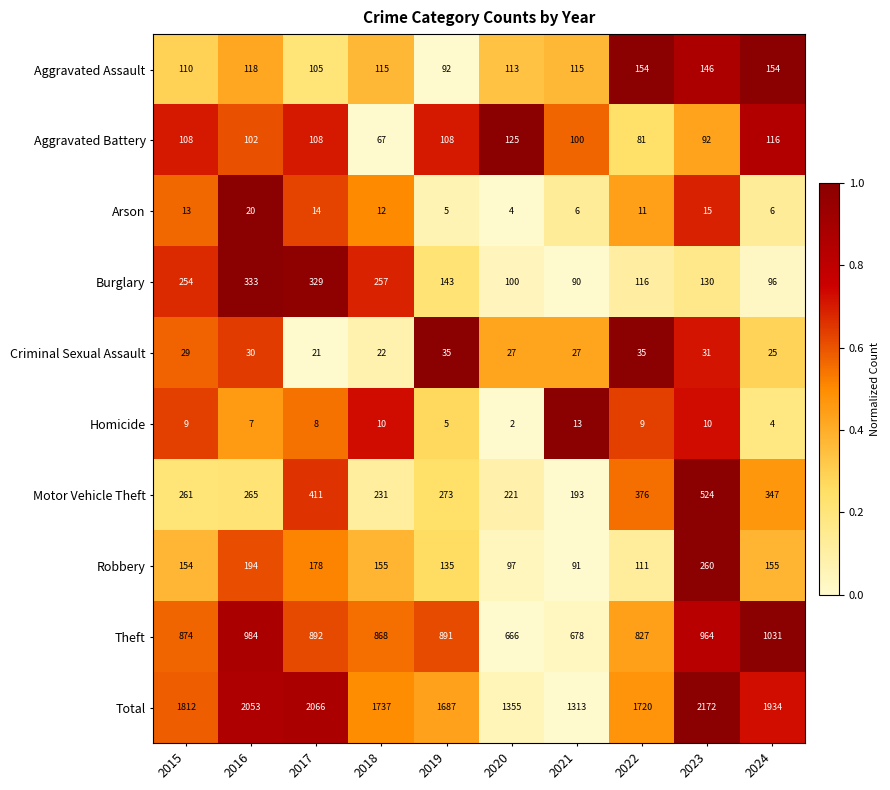

Which series has the largest total across all categories?

Total